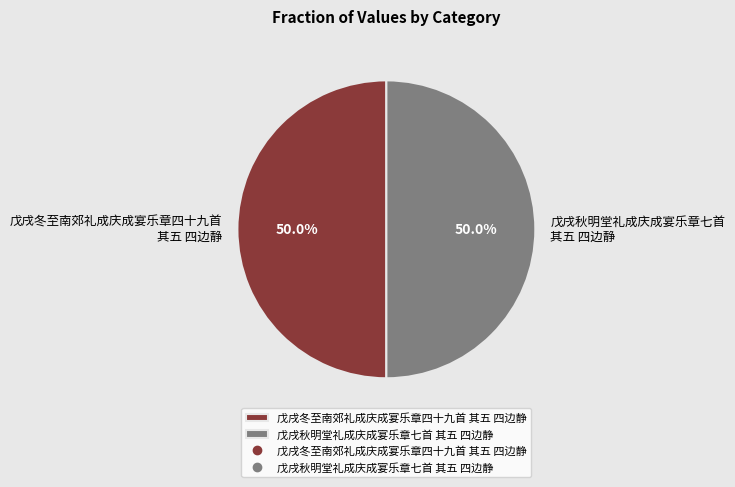

Approximately how many times larger is the value at 戊戌冬至南郊礼成庆成宴乐章四十九首 其五 四边静 compared to 戊戌秋明堂礼成庆成宴乐章七首 其五 四边静?

1.0